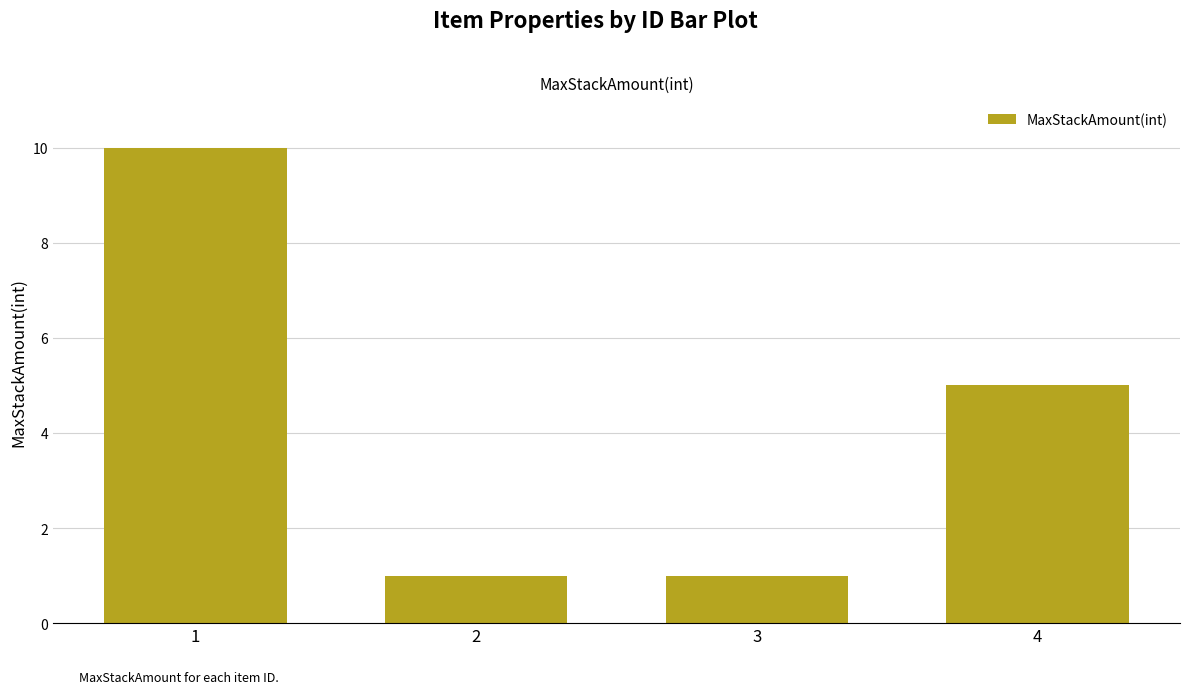

What is the difference between the values at 2 and 4?

4